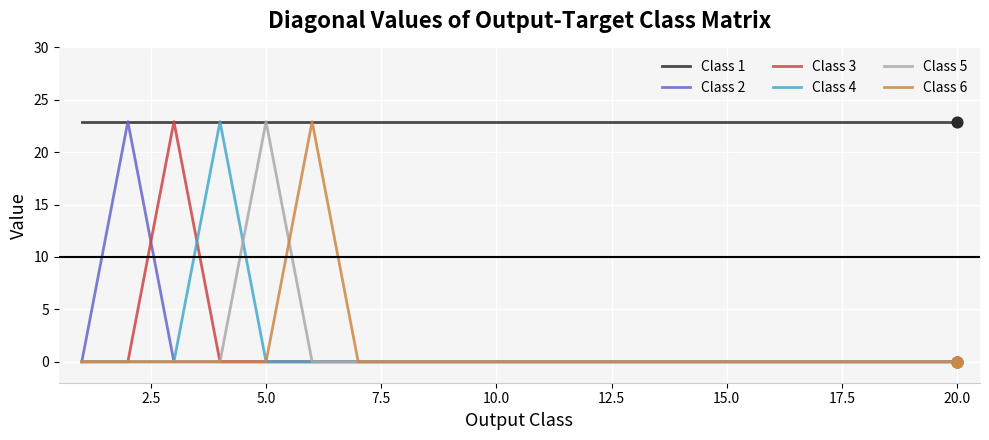

What is the highest value of the Class 2 series?

22.9